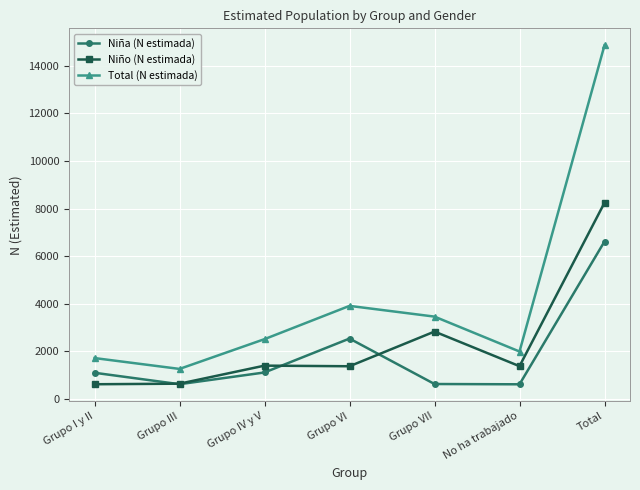

Does the chart display data point markers on the line(s)?

Yes